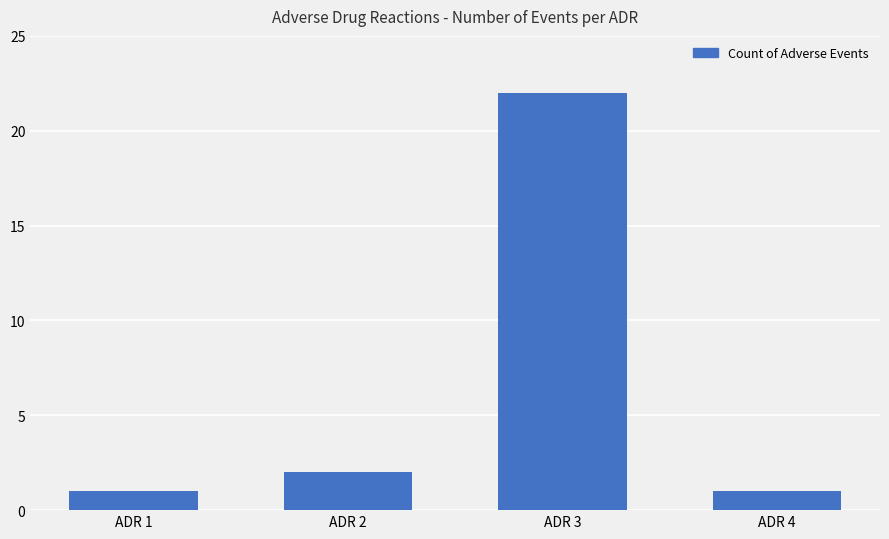

Which has a higher value, ADR 3 or ADR 2?

ADR 3